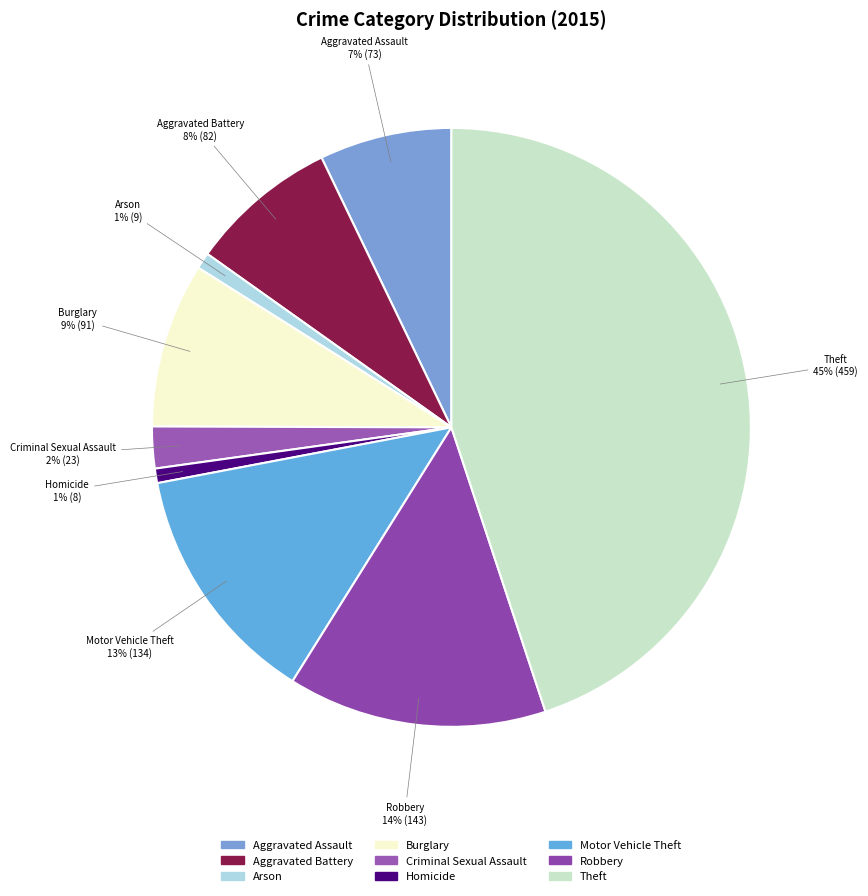

To the nearest percent, what is the difference between the largest and smallest slice percentages?

44%